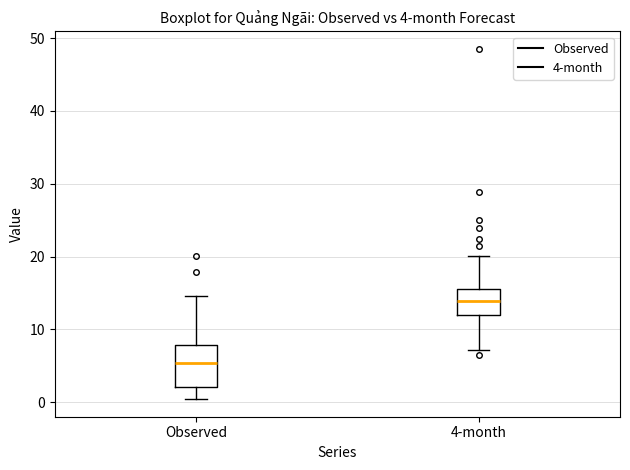

Which box has the lowest median line?

Observed